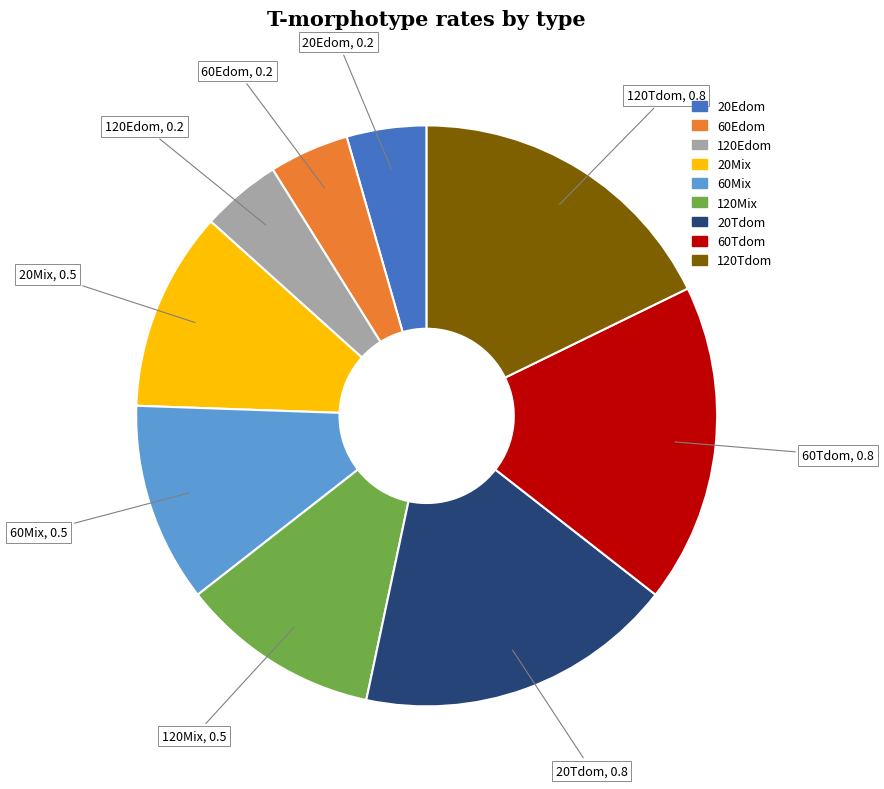

Which has a higher value, 120Mix or 60Tdom?

60Tdom